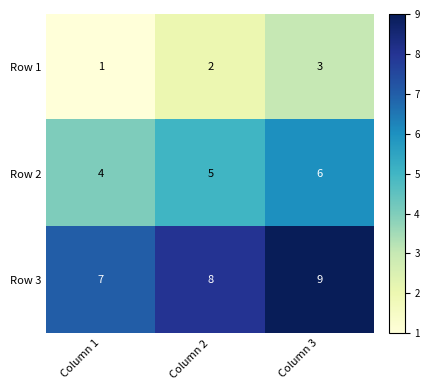

Count the number of categories in the chart.

3